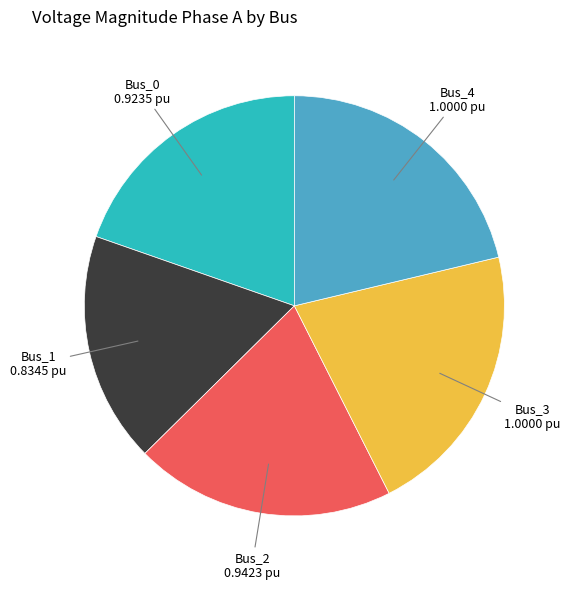

Do Bus_4 and Bus_0 together represent more than half of the pie?

No